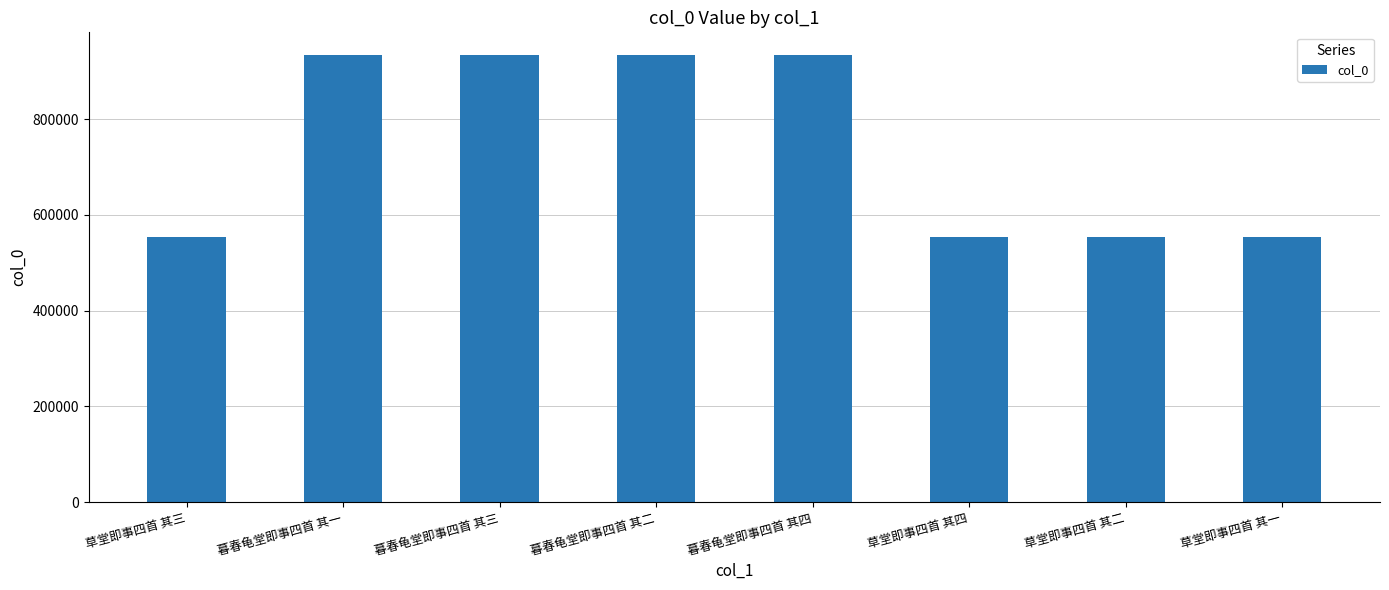

What is the maximum value shown in the chart?

934694